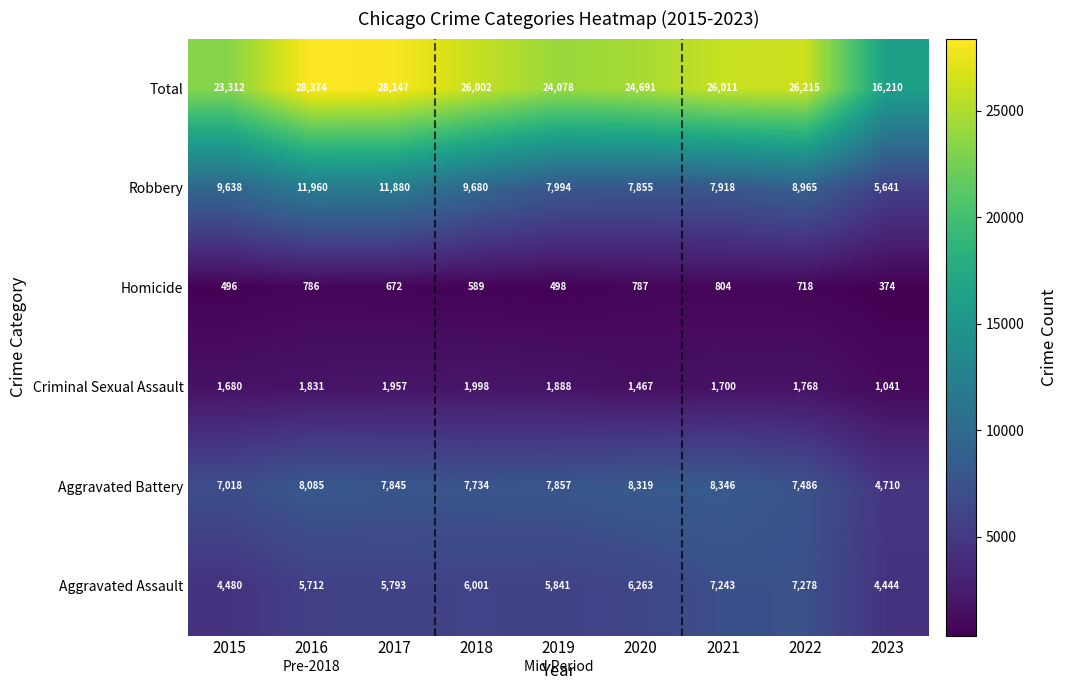

The Homicide series shows 951 at 2022. True or false?

False